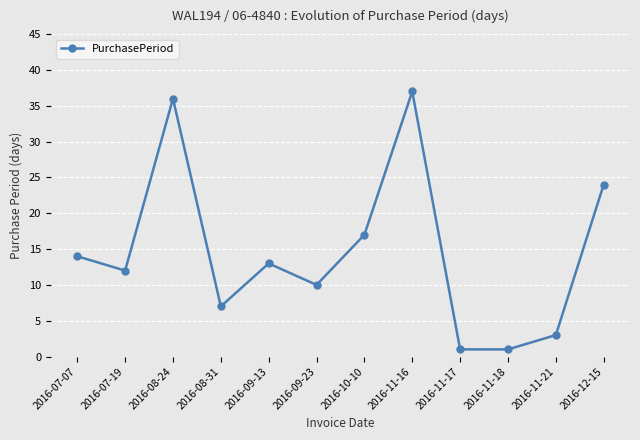

Where is the data nearest to the value 19?

2016-10-10